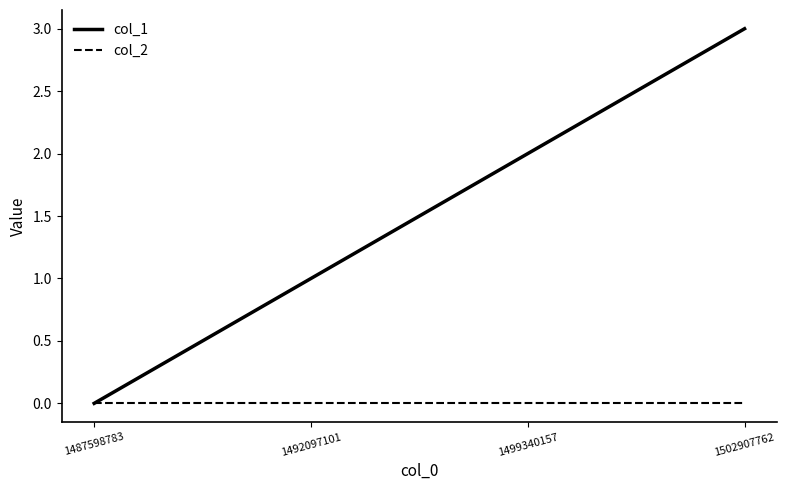

What is the sum of the col_1 values at 1487598783 and 1492097101?

1